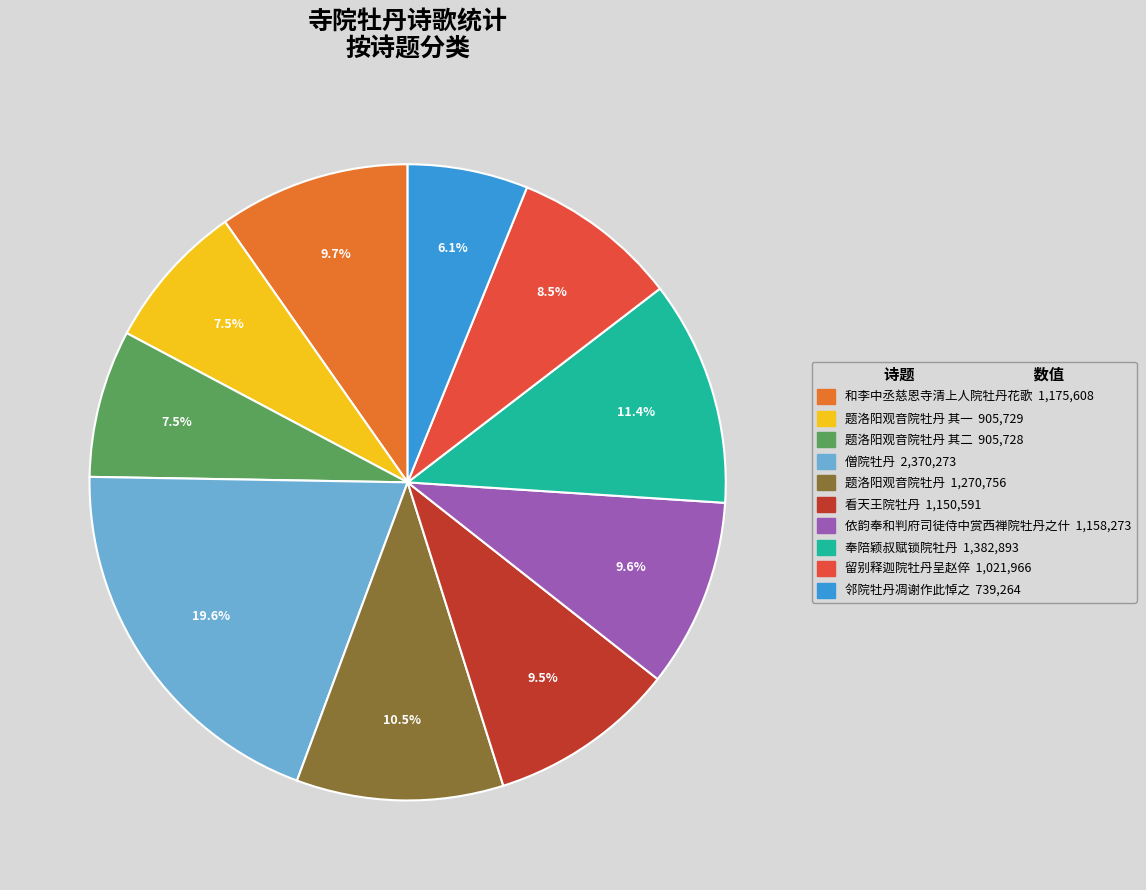

Is there any slice that represents more than half of the pie?

No